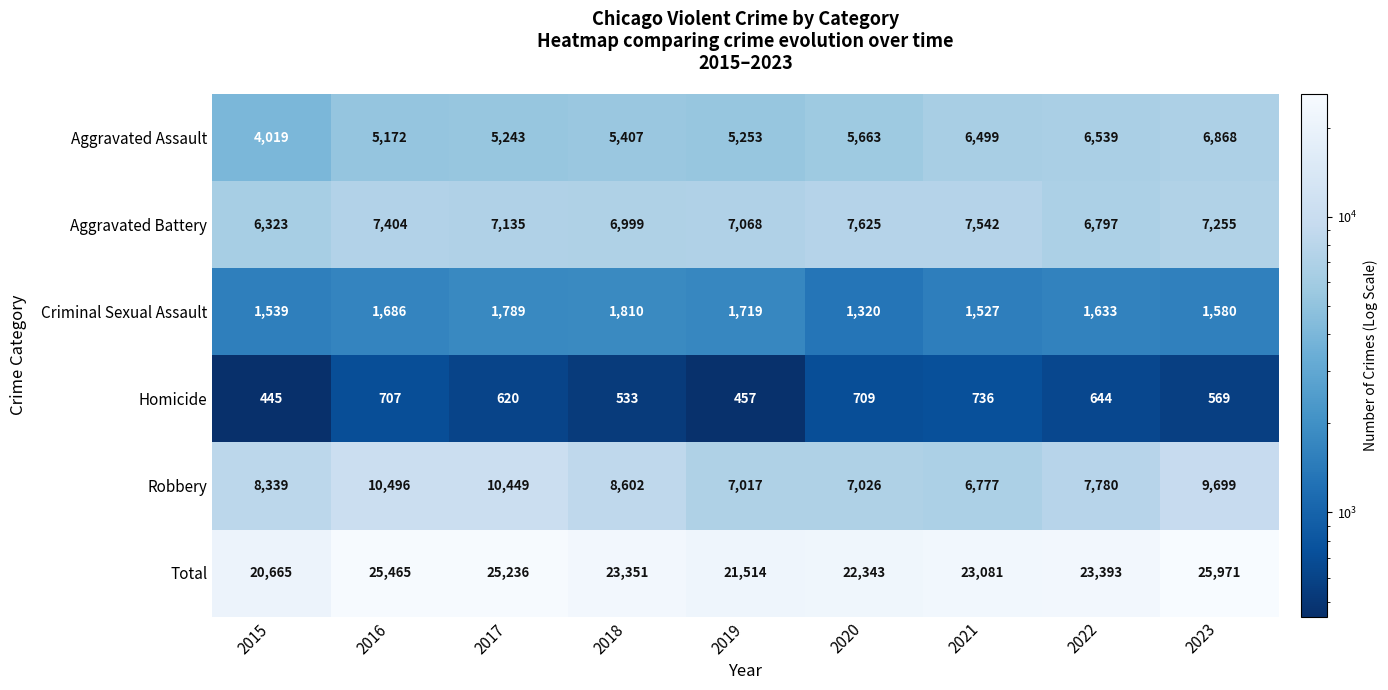

The value of Aggravated Battery at 2019 is 11529. True or false?

False